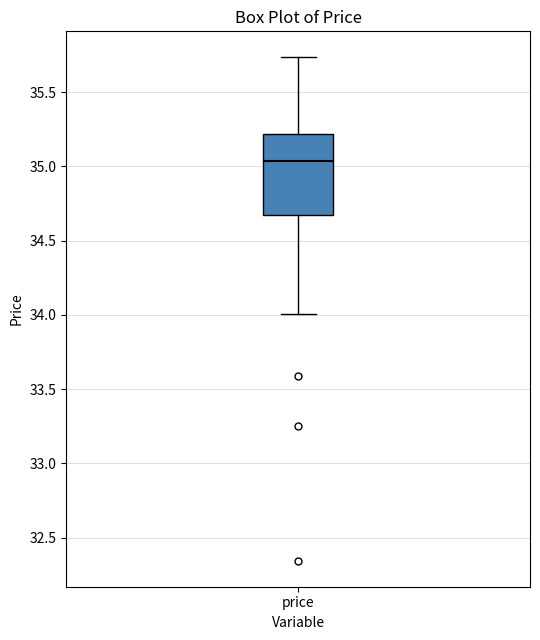

Where is the upper edge of the box for price on the y-axis? The values are not printed on the chart, so give them approximately, as read against the axis.

35.20